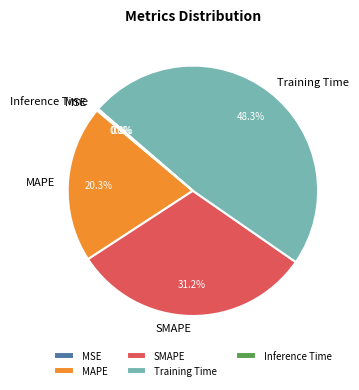

What is the ratio of the value at MAPE to the value at Training Time?

0.4